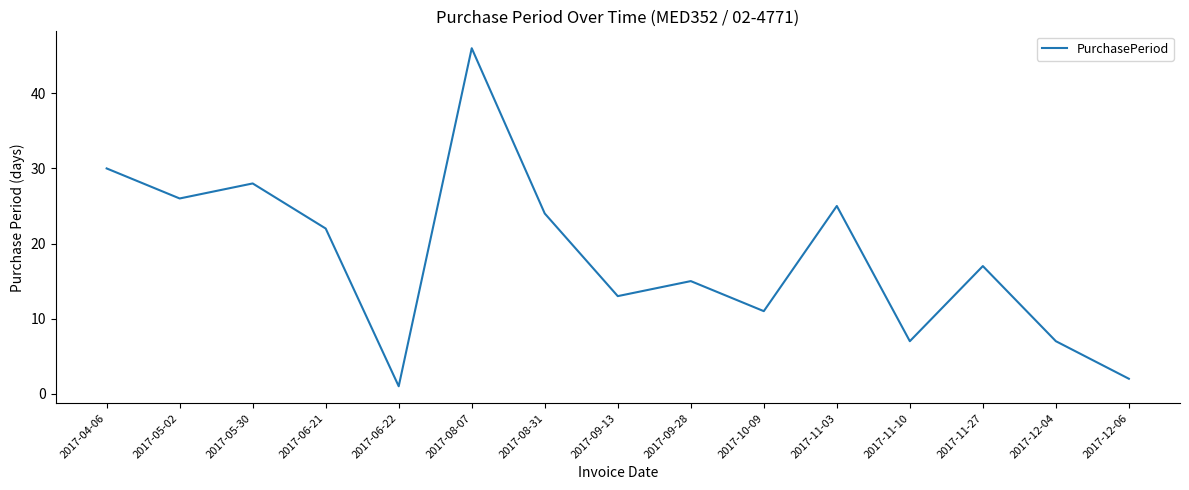

What position from the left is 2017-08-07?

6